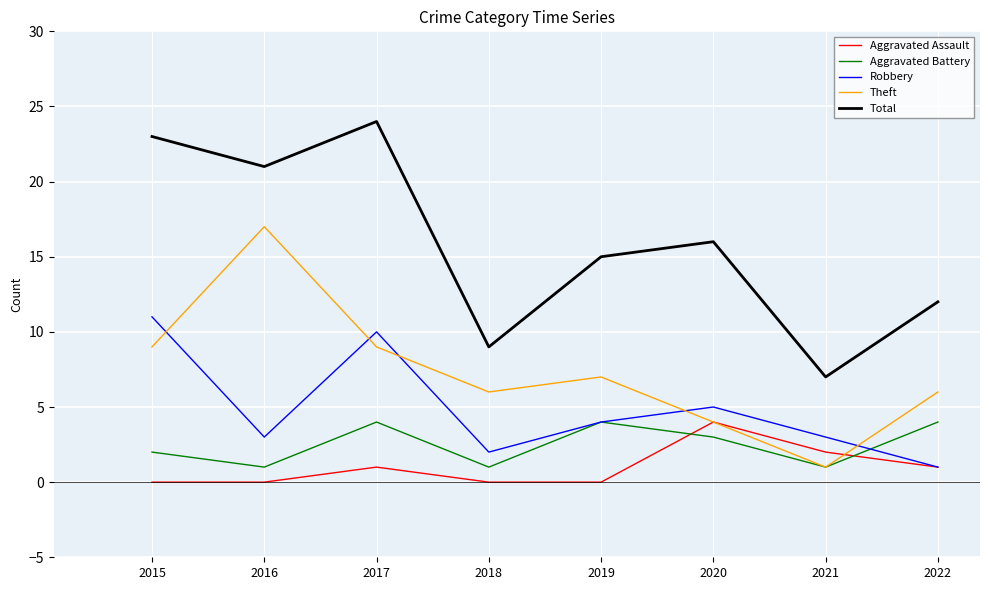

The value of Robbery at 2016 is 3. True or false?

True